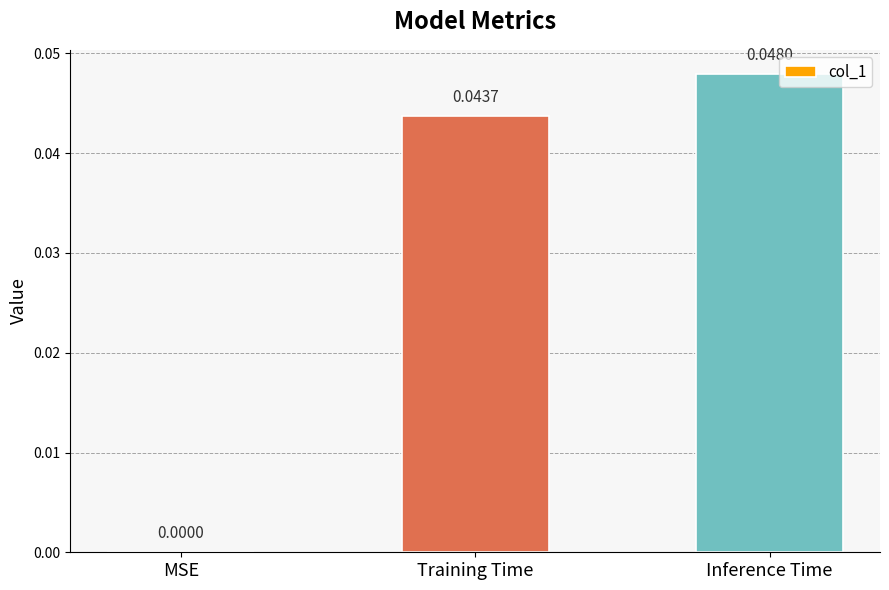

Which label corresponds to the largest value in the chart?

Inference Time